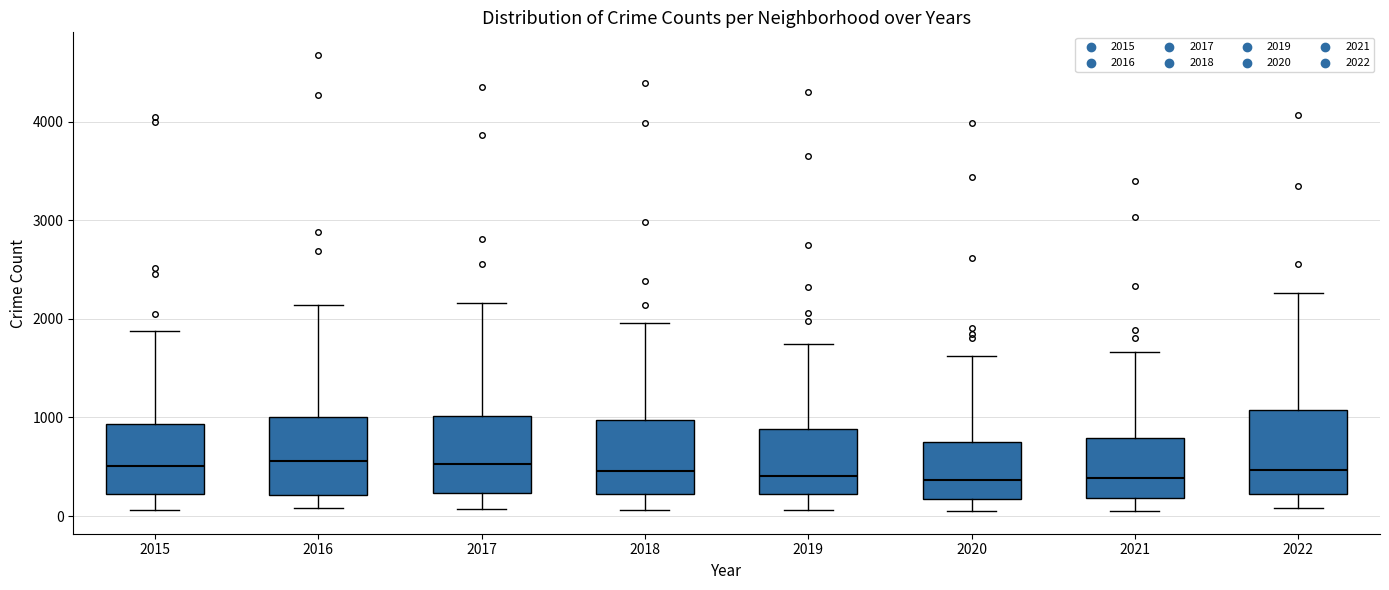

Where does the median line of the box at x = 2017 sit on the y-axis? The values are not printed on the chart, so give them approximately, as read against the axis.

500